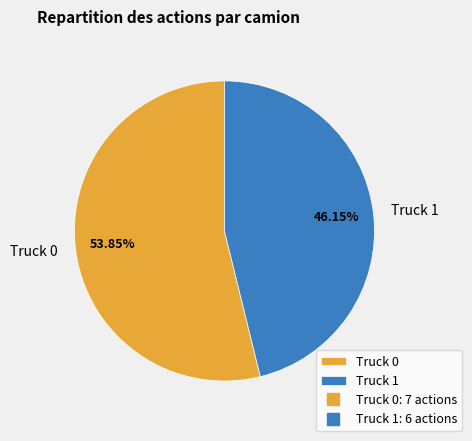

To the nearest percent, what is the difference between the Truck 1 and Truck 0 slice percentages?

8%